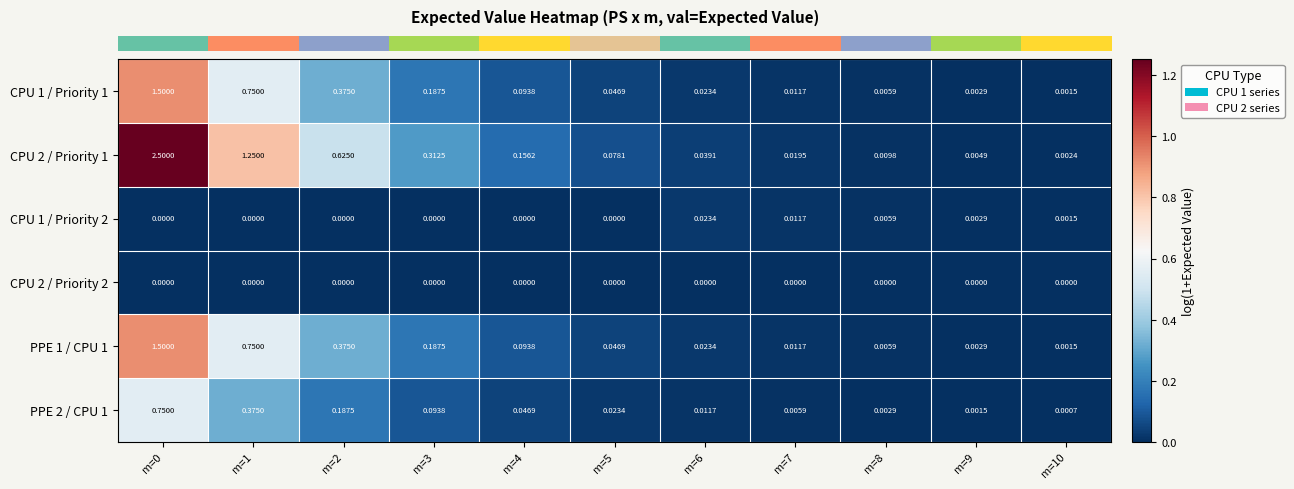

Is the value of CPU 1 / Priority 2 at m=7 greater than the value of CPU 2 / Priority 1 at m=6?

No